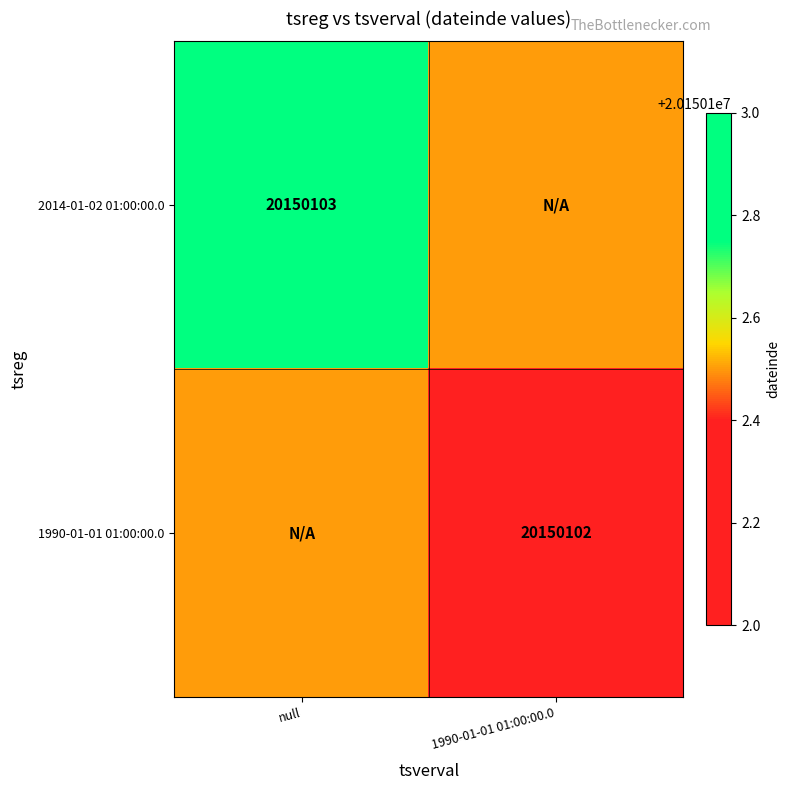

At how many categories does at least one series exceed 10546340?

2